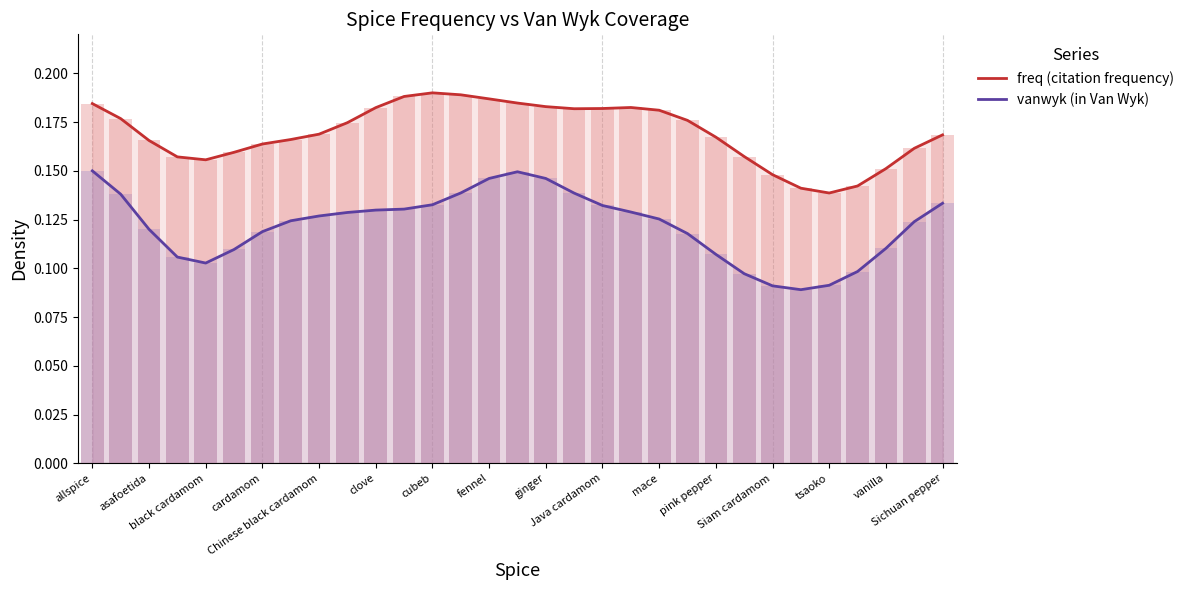

Count the vanwyk (in Van Wyk) values in the range 0 to 1.

31